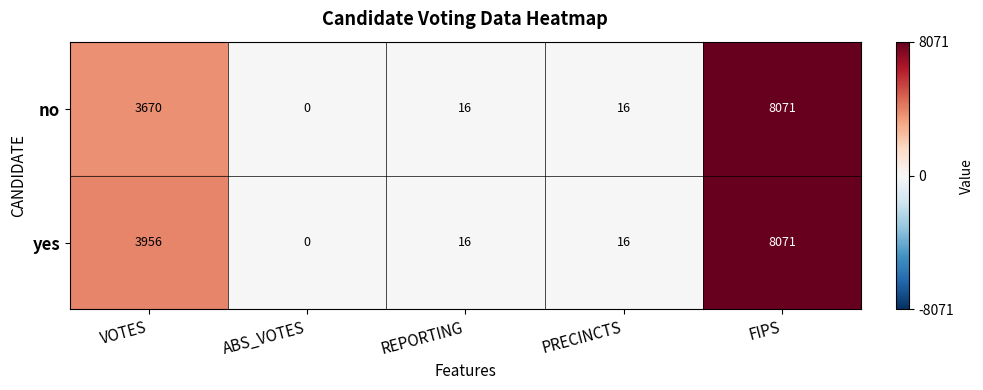

Reading left to right, list all the values displayed in this chart.

no: VOTES=3670	ABS_VOTES=0	REPORTING=16	PRECINCTS=16	FIPS=8071
yes: VOTES=3956	ABS_VOTES=0	REPORTING=16	PRECINCTS=16	FIPS=8071